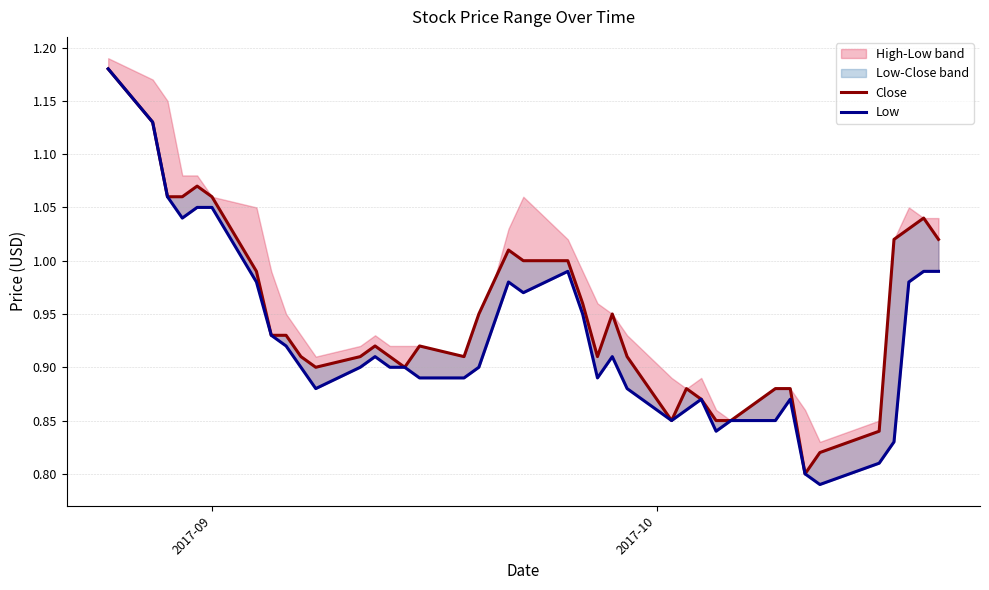

True or false: Close and Low intersect in this chart.

False